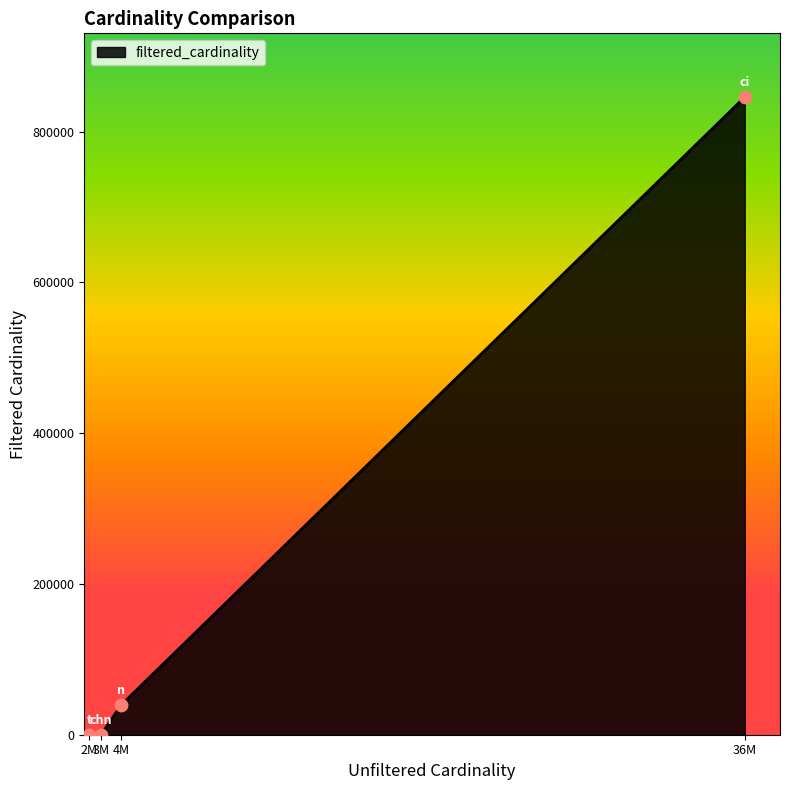

What is the difference between the maximum and minimum values?

845700